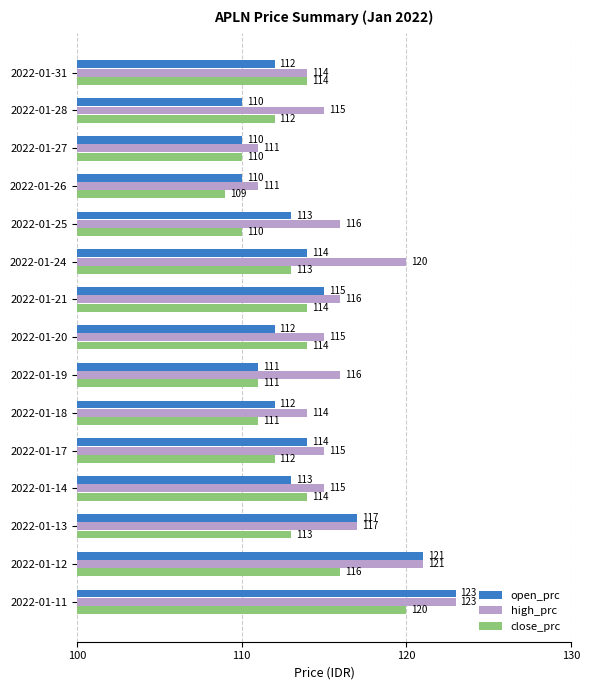

How many values in the high_prc series are below 115?

4